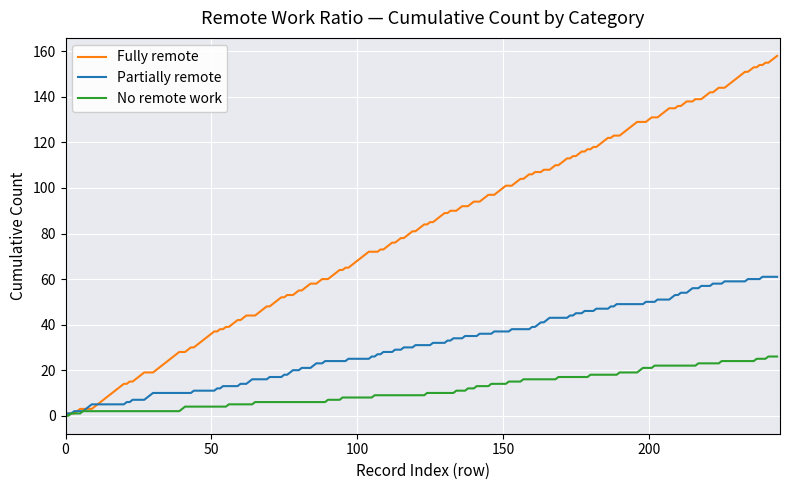

What are all the series names shown in the legend?

Fully remote, Partially remote, No remote work